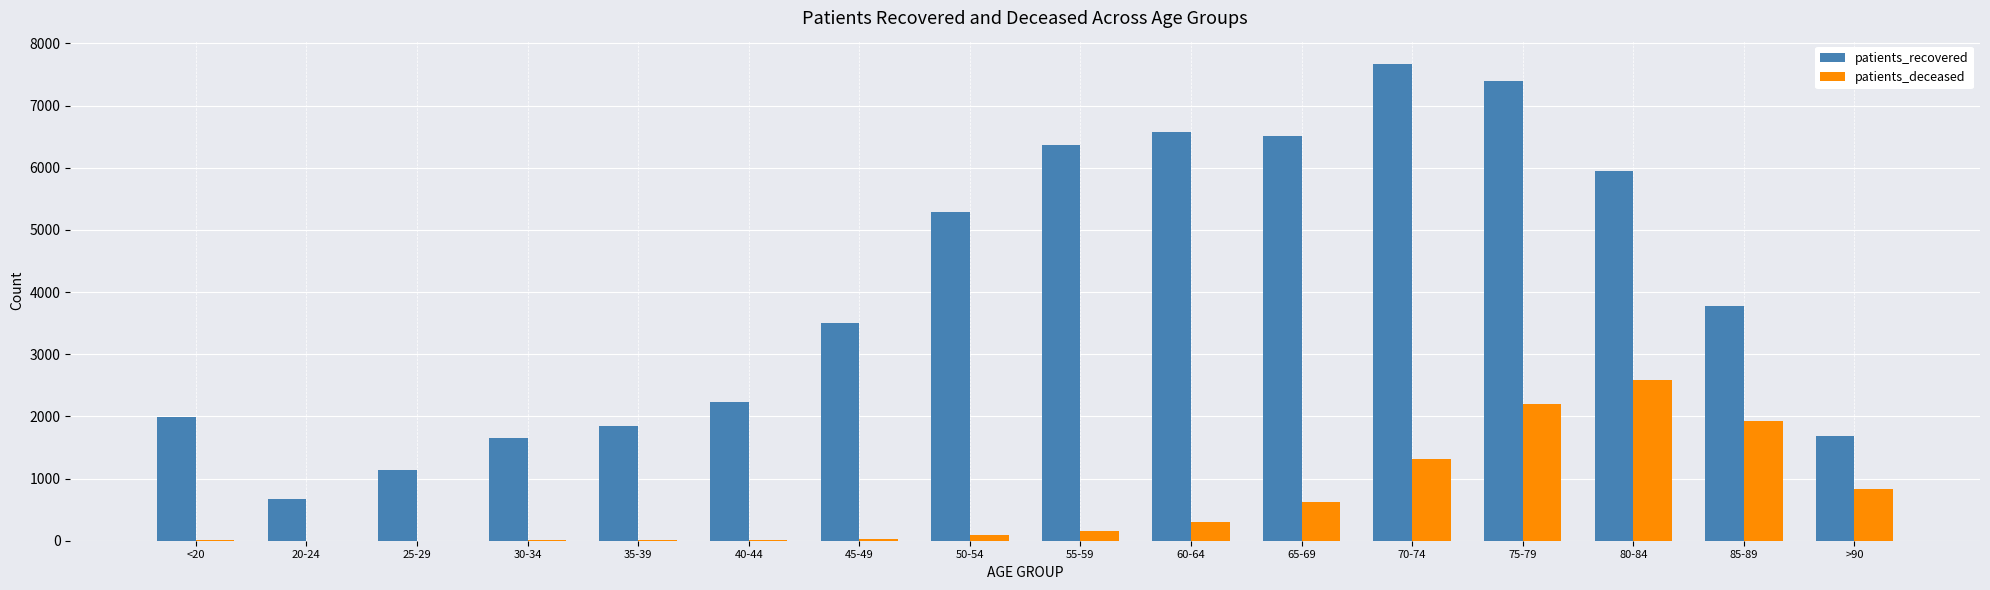

At which category is the sum across all series the highest?

75-79